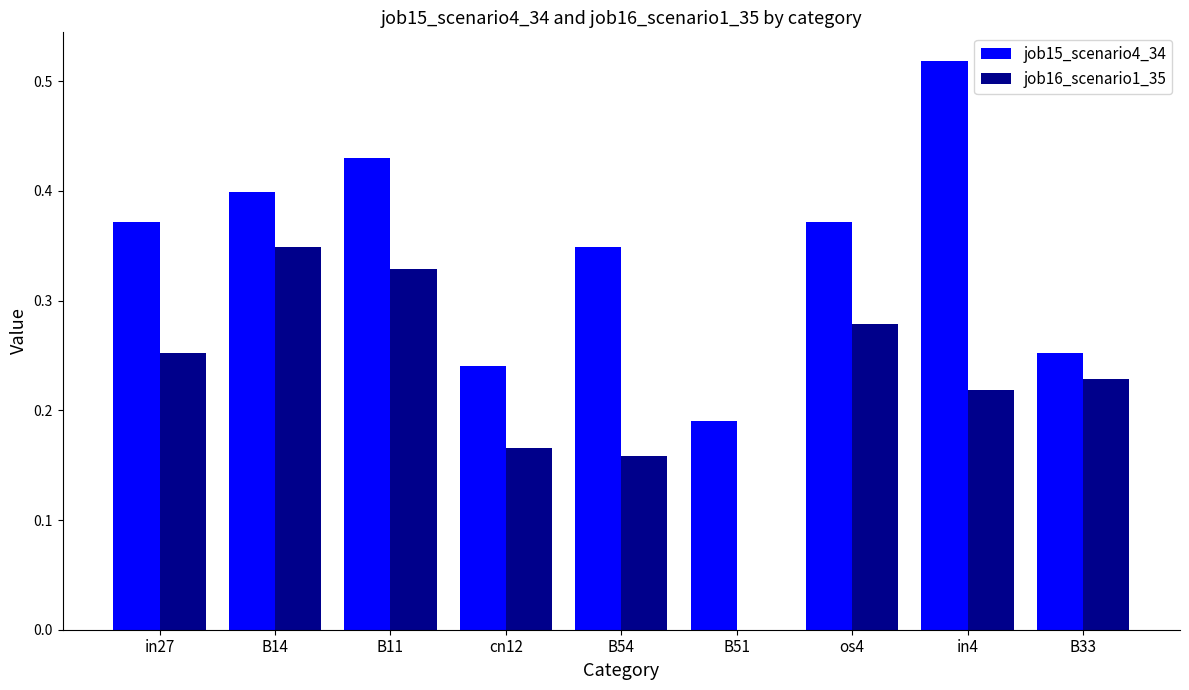

At which label is job16_scenario1_35 closest to 0?

B51